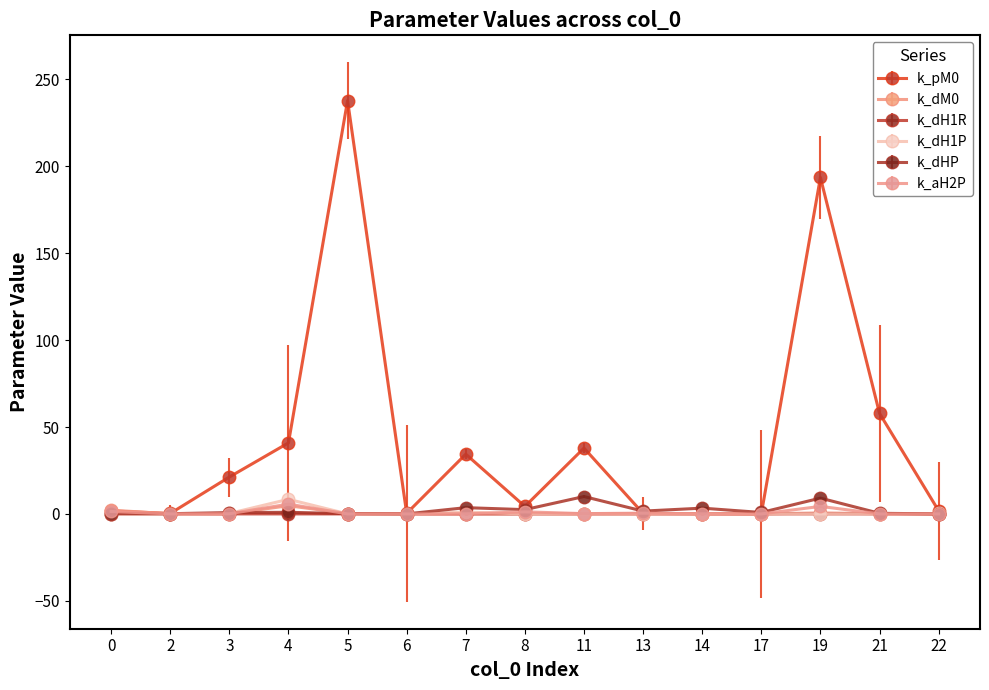

Is it true that k_pM0 equals 0.3 at 13?

True